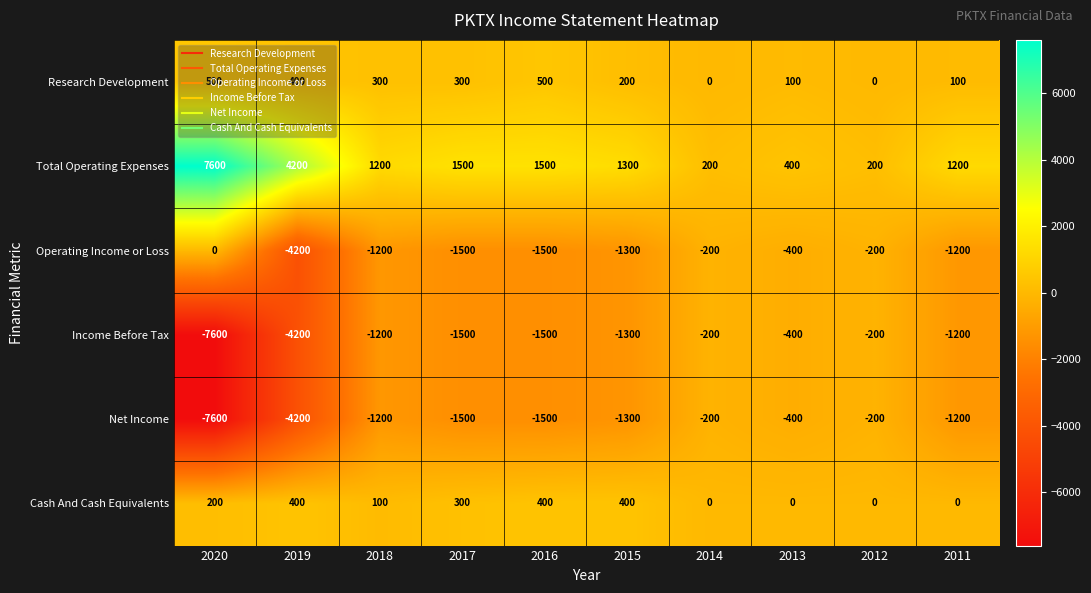

How many categories are shown in the chart?

10